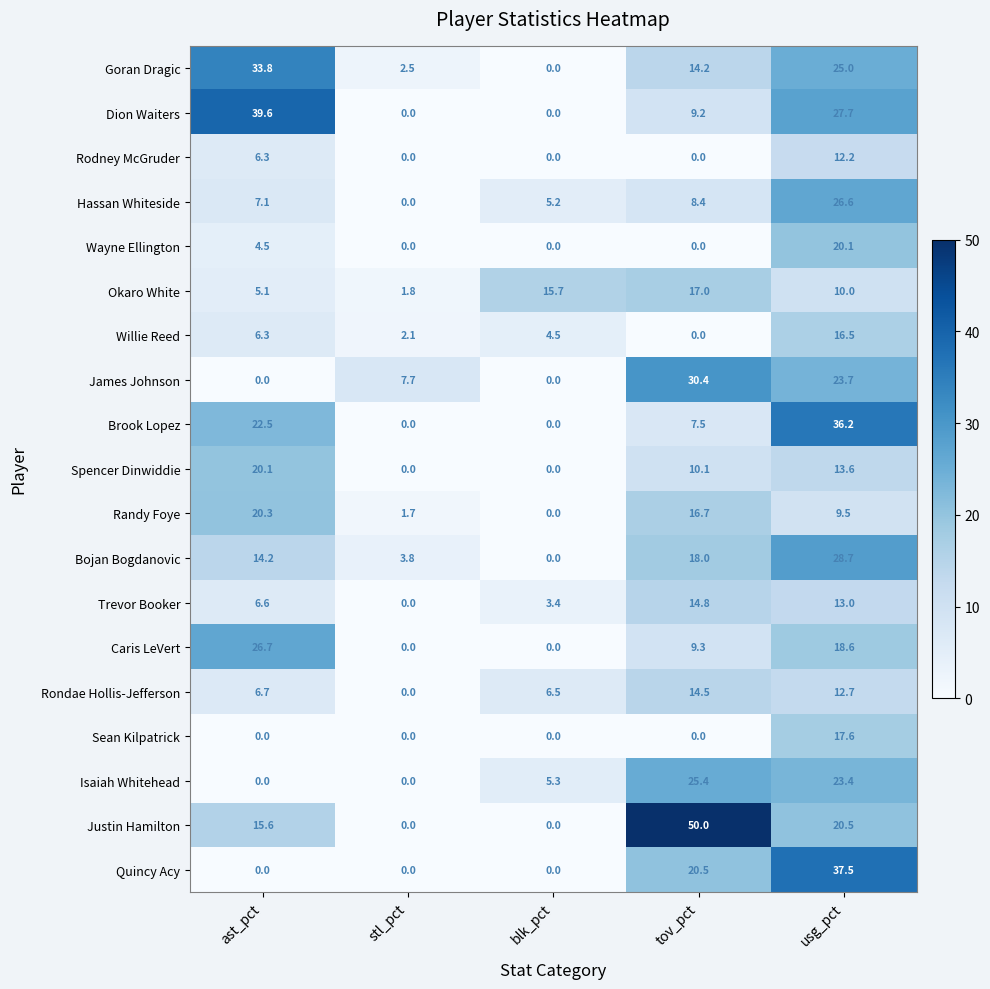

Is the value of Rodney McGruder at blk_pct greater than the value of Willie Reed at usg_pct?

No